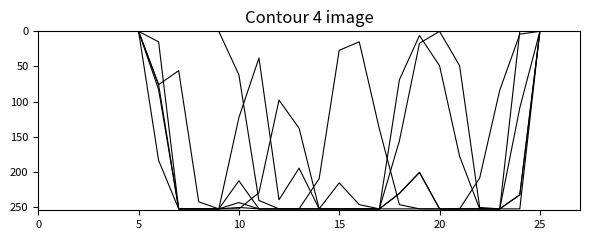

Is this an area chart (filled region under the line)?

No